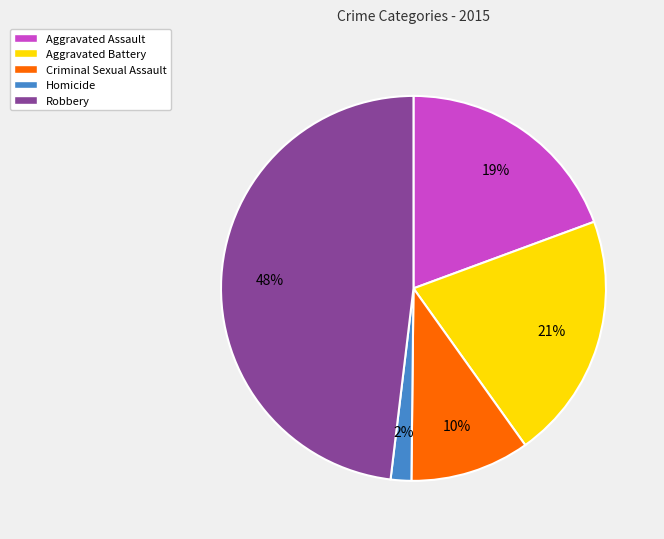

True or false: Aggravated Assault accounts for 19% of the total.

True